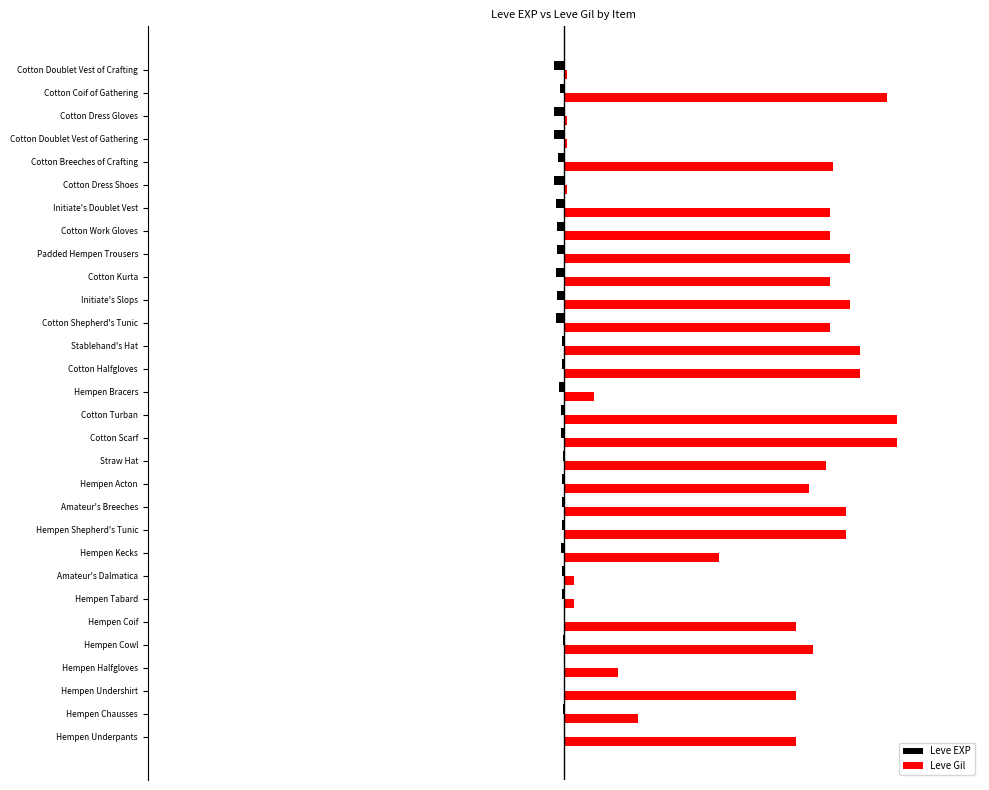

What is the sum of all Leve EXP values?

-29.5